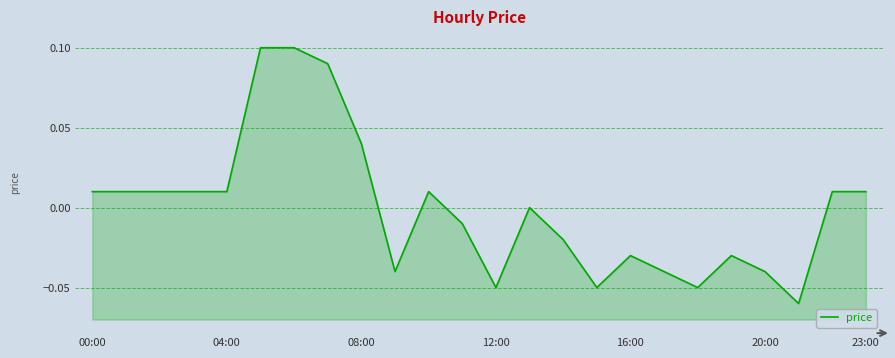

How many positive values are there?

12